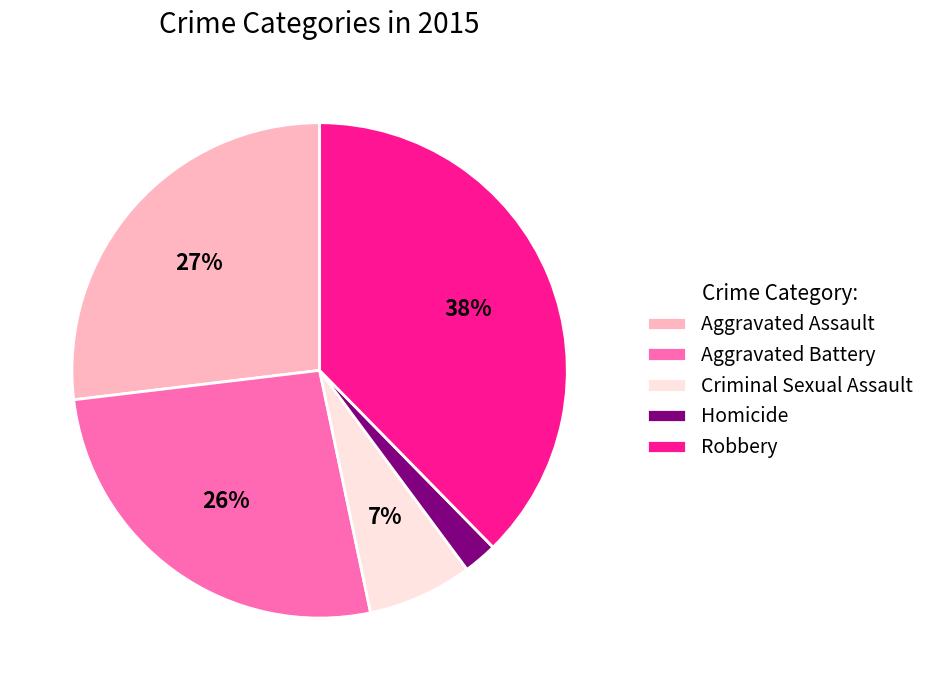

How many slices are in this pie chart?

5